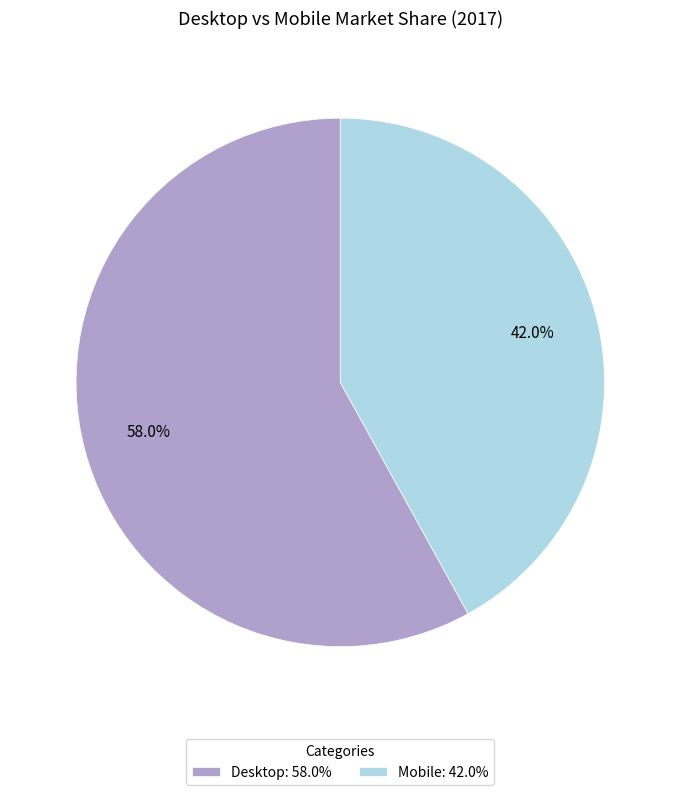

How many segments does this pie chart have?

2